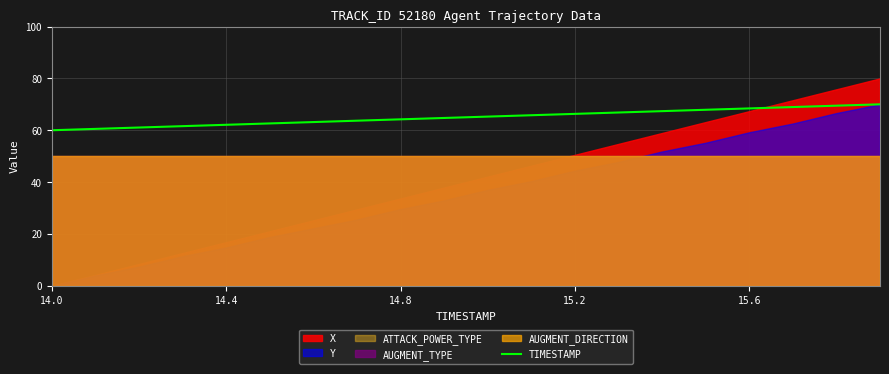

How many lines are shown in the chart?

1